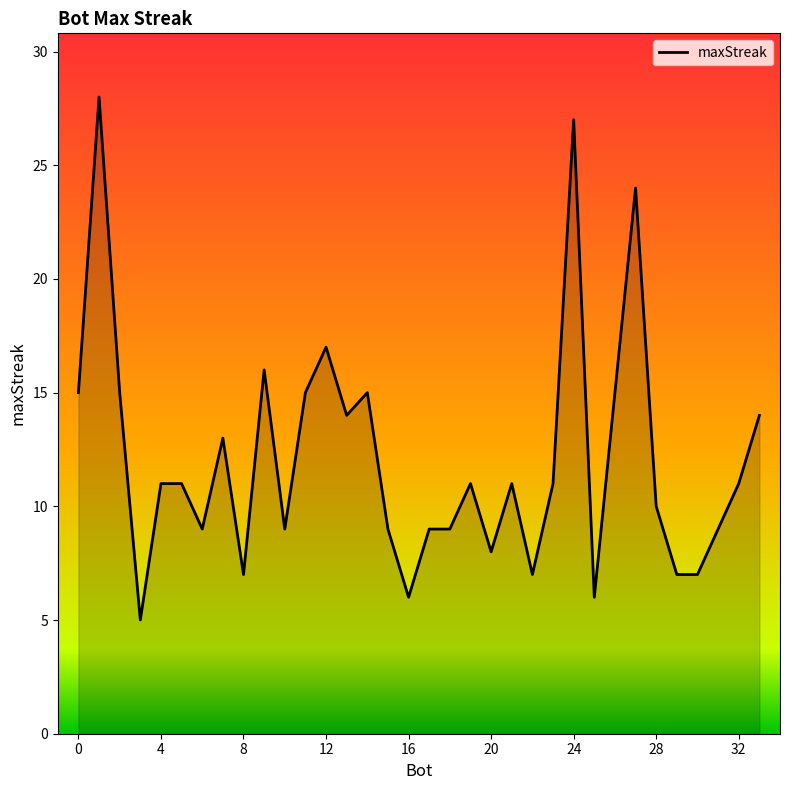

What is the maximum value shown in the chart?

28